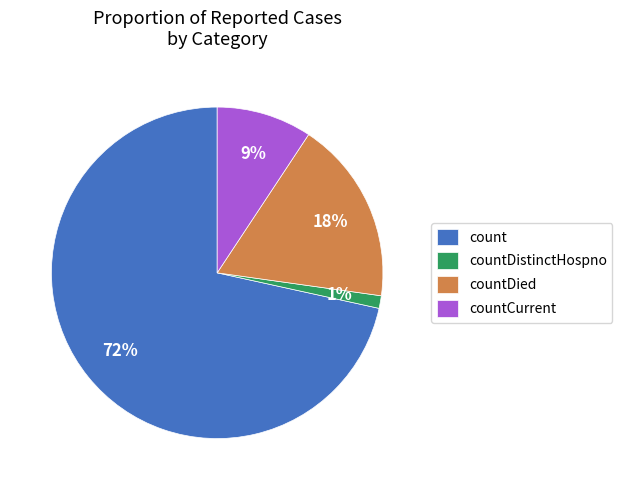

Which category accounts for the majority?

count